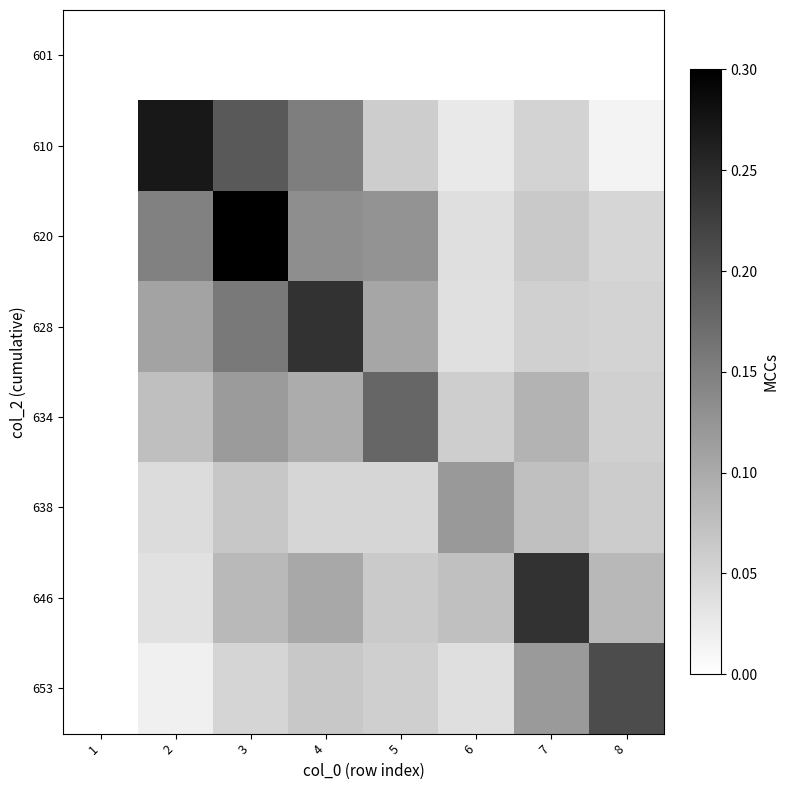

Between 1 and 7, which is larger?

1